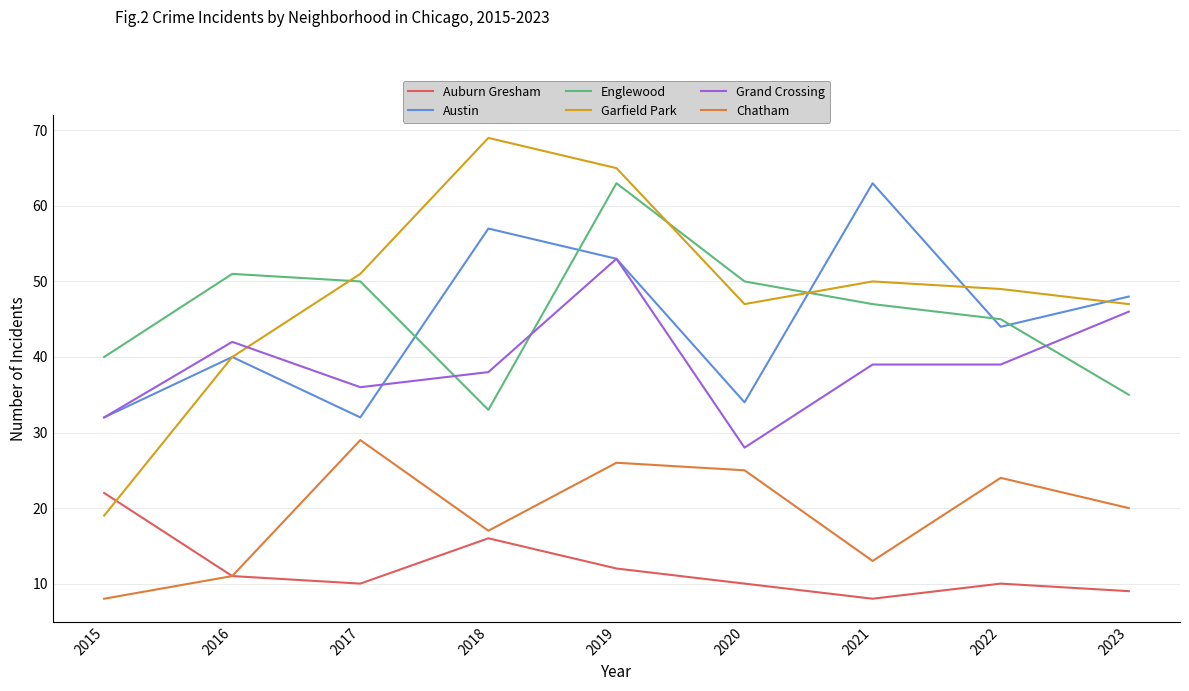

True or false: Garfield Park has more than 0 interior local peaks.

True